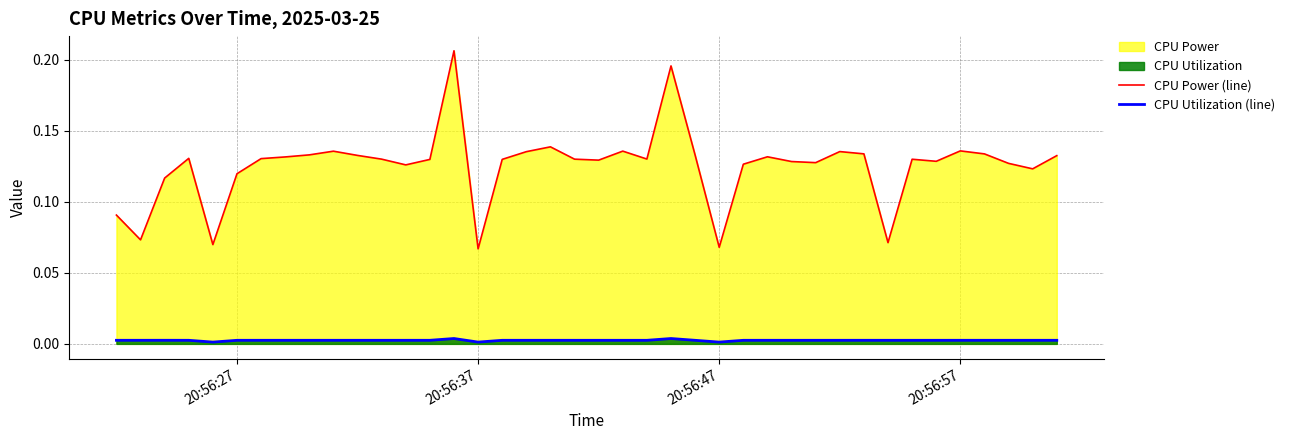

Reading left to right, list all the values displayed in this chart.

CPU Power (line): 0.1	0.1	0.1	0.1	0.1	0.1	0.1	0.1	0.1	0.1	0.1	0.1	0.1	0.1	0.2	0.1	0.1	0.1	0.1	0.1	0.1	0.1	0.1	0.2	0.1	0.1	0.1	0.1	0.1	0.1	0.1	0.1	0.1	0.1	0.1	0.1	0.1	0.1	0.1	0.1
CPU Utilization (line): 0.0	0.0	0.0	0.0	0.0	0.0	0.0	0.0	0.0	0.0	0.0	0.0	0.0	0.0	0.0	0.0	0.0	0.0	0.0	0.0	0.0	0.0	0.0	0.0	0.0	0.0	0.0	0.0	0.0	0.0	0.0	0.0	0.0	0.0	0.0	0.0	0.0	0.0	0.0	0.0